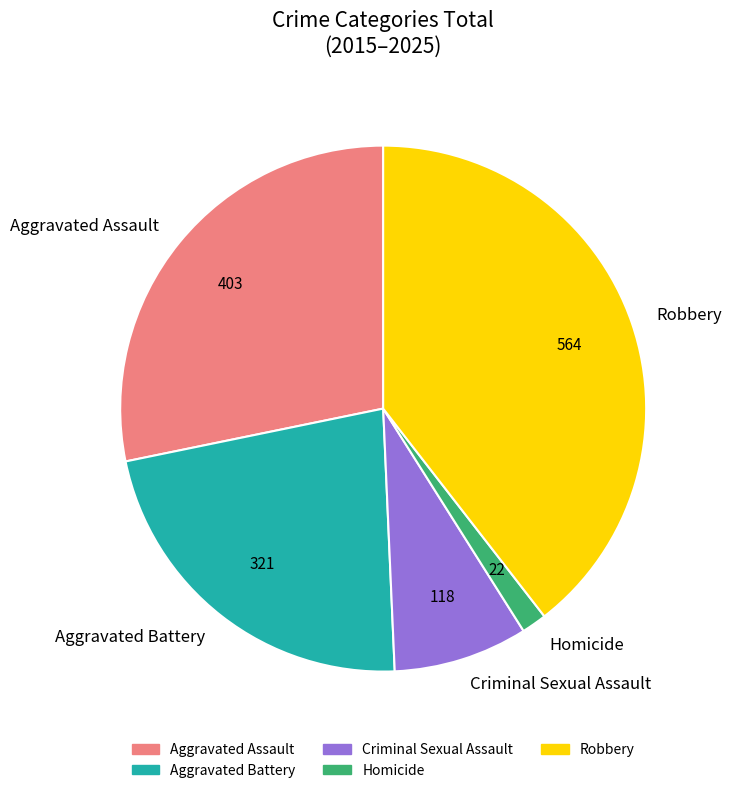

How many segments does this pie chart have?

5